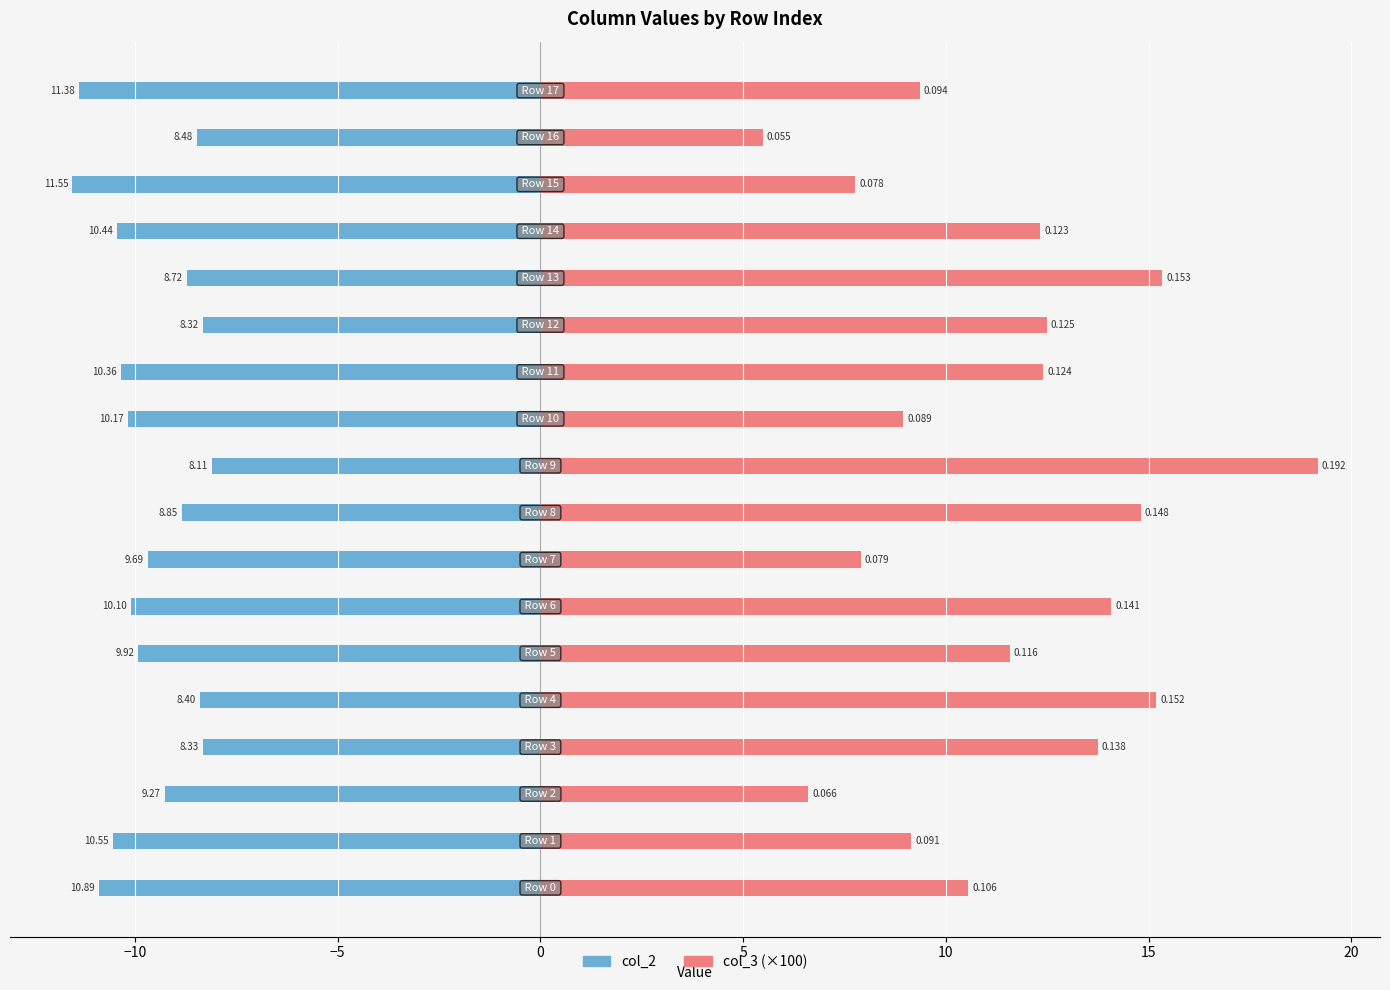

At which label does col_2 reach its peak?

9